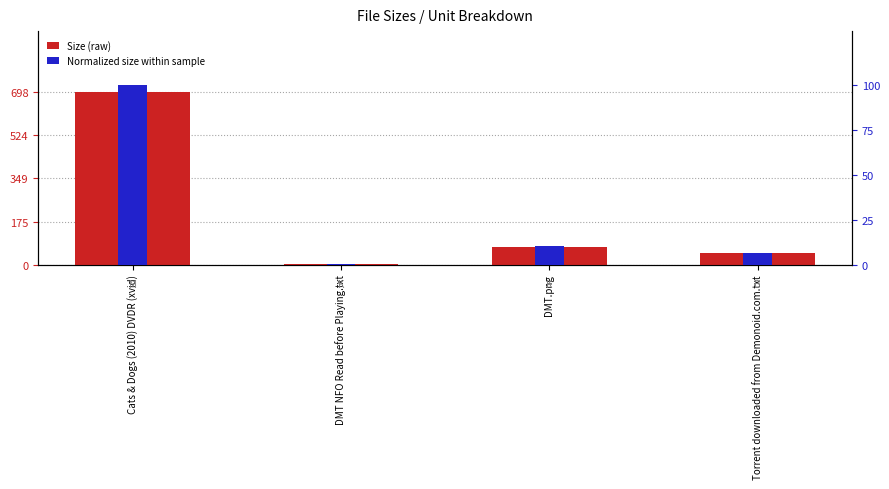

What is the sum of the Normalized size values at Torrent downloaded from Demonoid.com.txt and Cats & Dogs (2010) DVDR (xvid)?

1.1